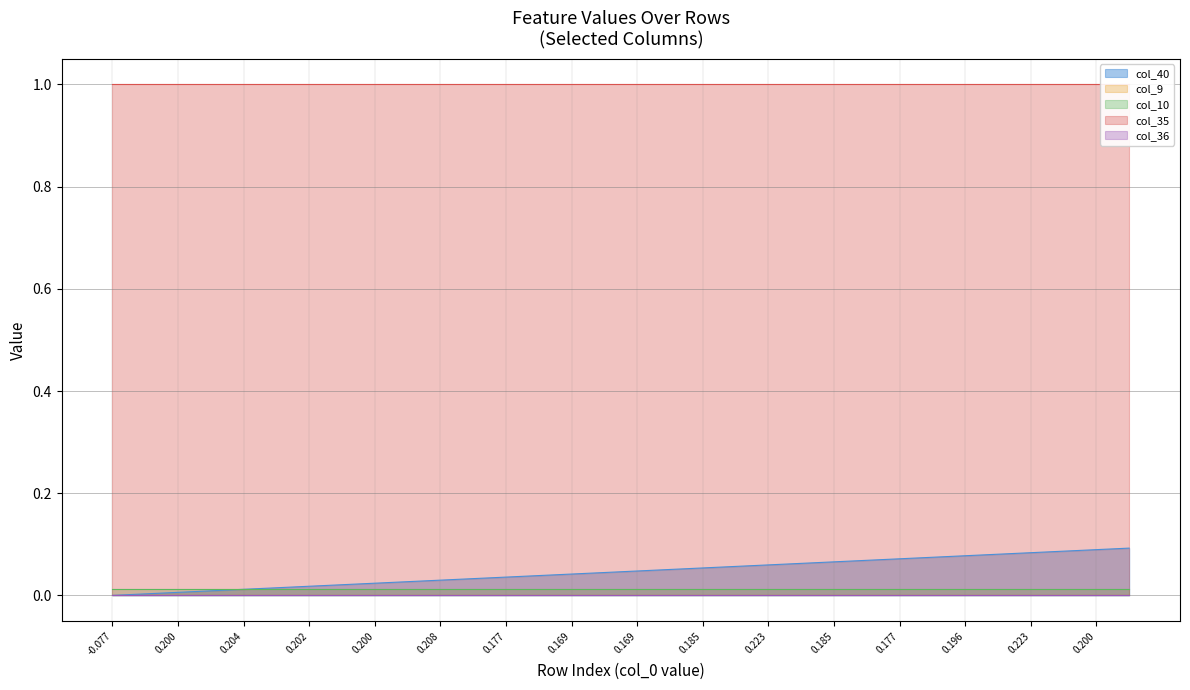

True or false: col_40 and col_36 cross at least once.

False